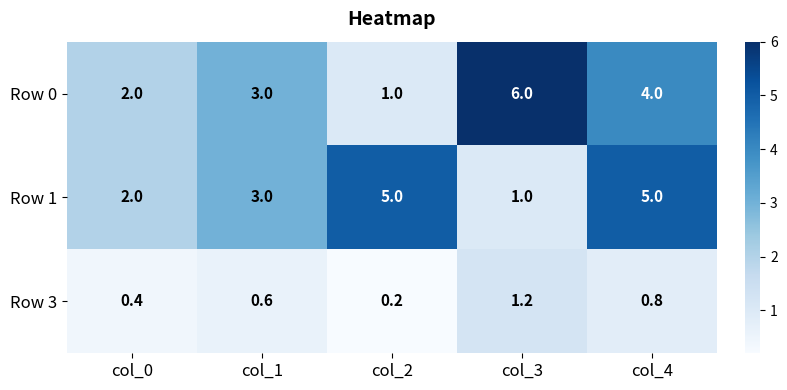

Which category has the lowest value in the Row 0 series?

col_2